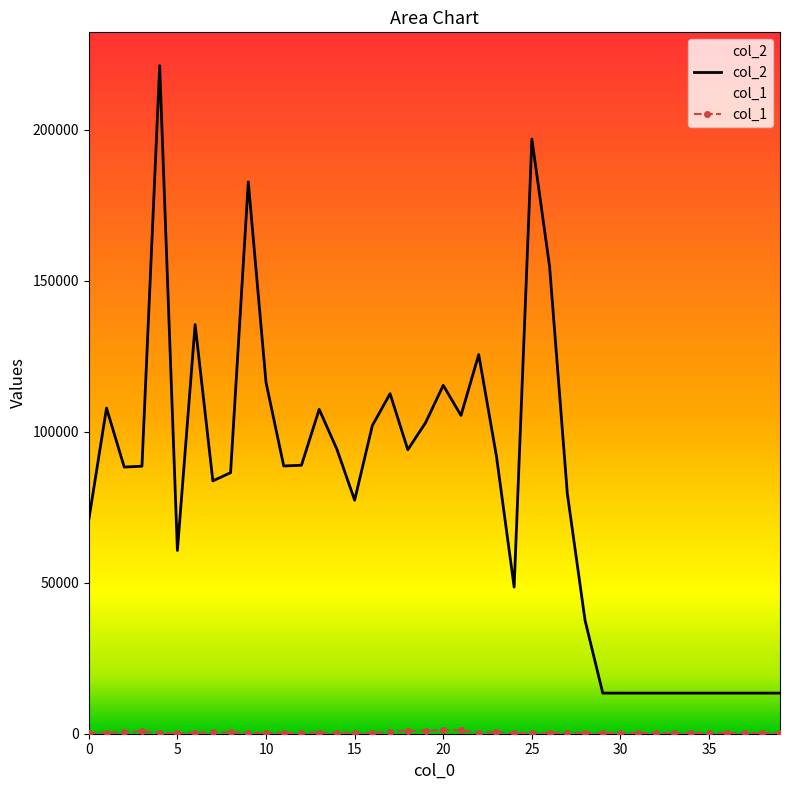

Which series has the largest total across all categories?

col_2